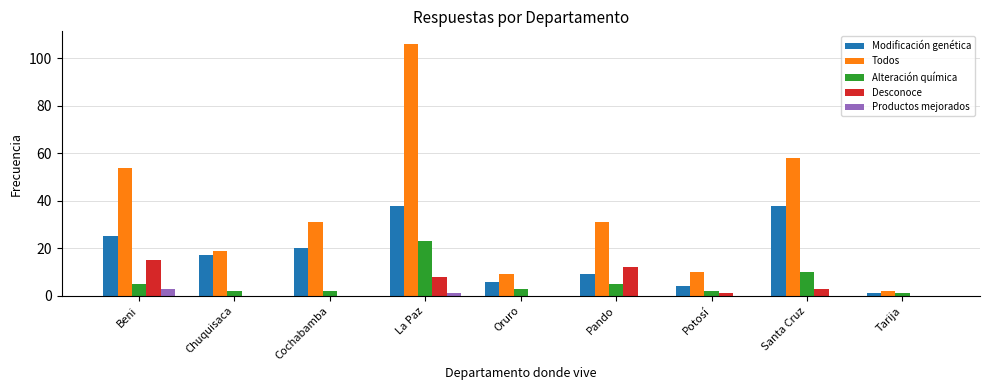

How many categories are shown in the chart?

9